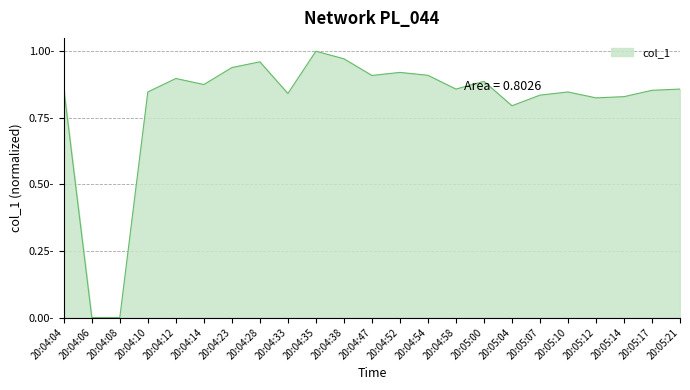

What value does the data have at 20:05:04?

0.8